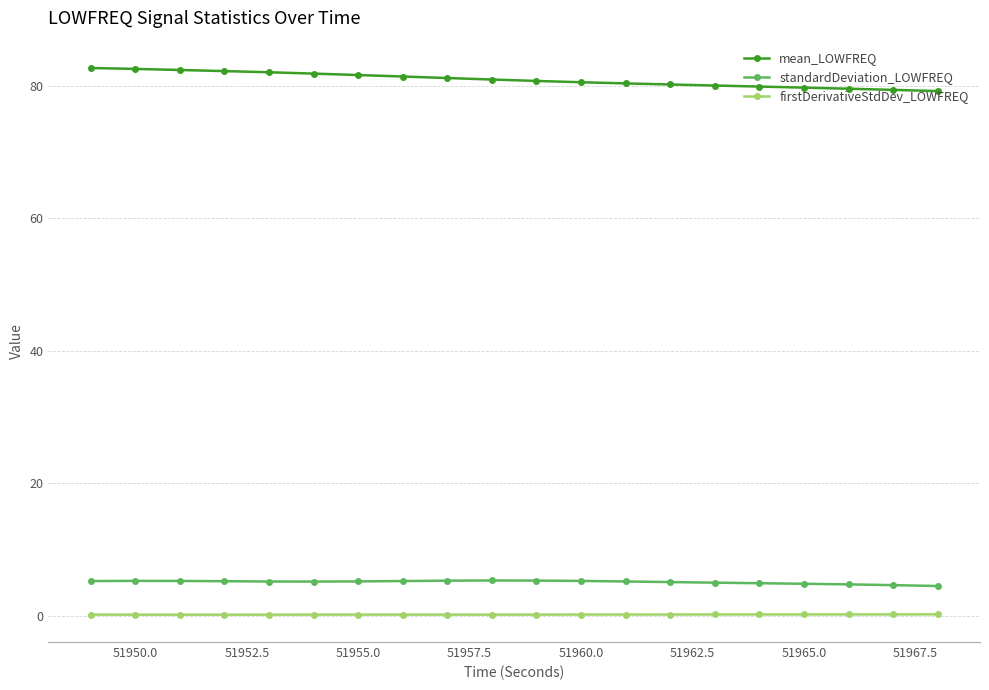

What is the maximum value shown in the chart?

82.6